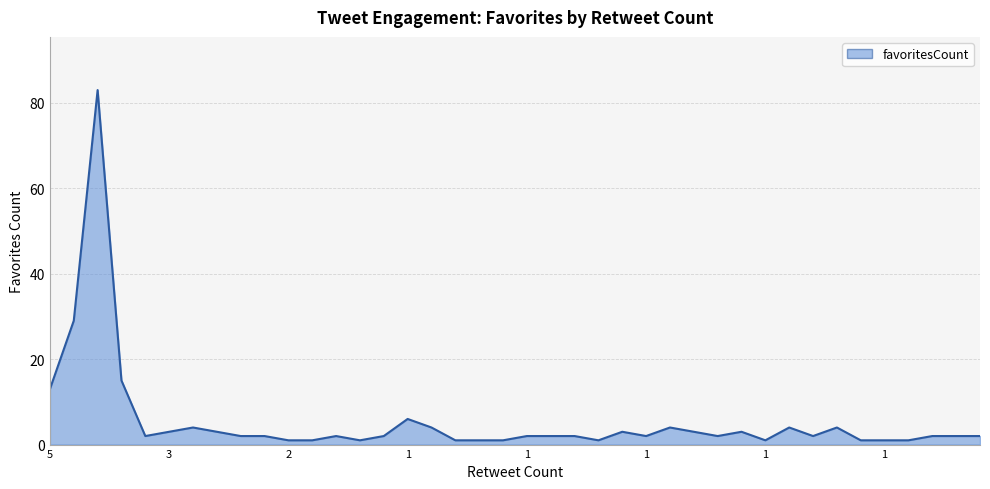

What is the difference between the maximum and minimum values?

82